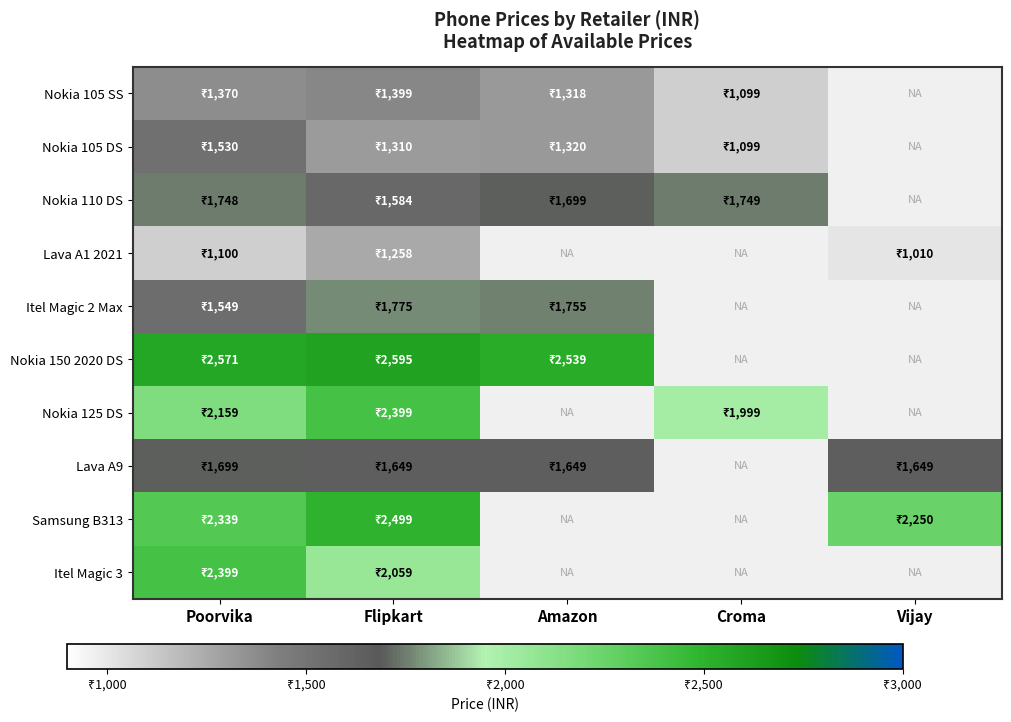

What is the total value across all series at Flipkart?

18527.0